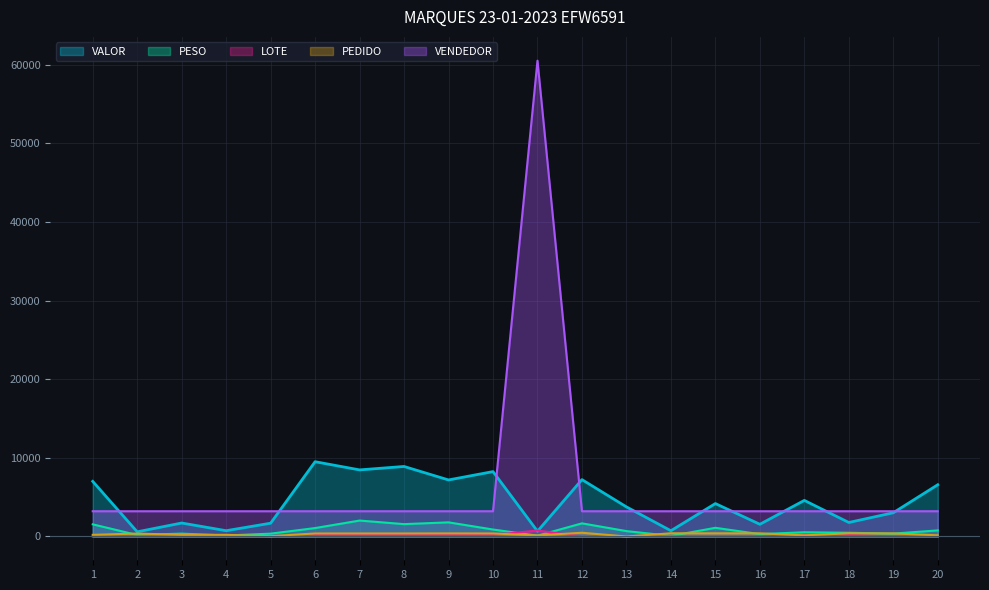

What is the value of the PESO point at the 4th from the left?

124.8